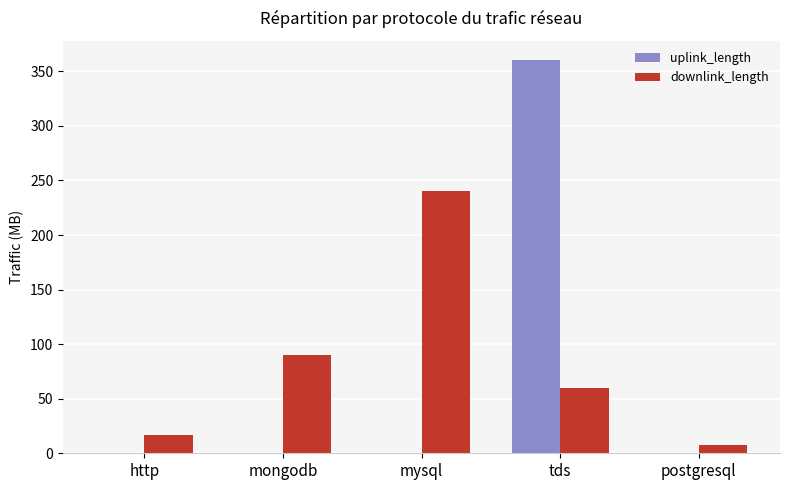

Is it true that uplink_length equals 0.0 at mysql?

True